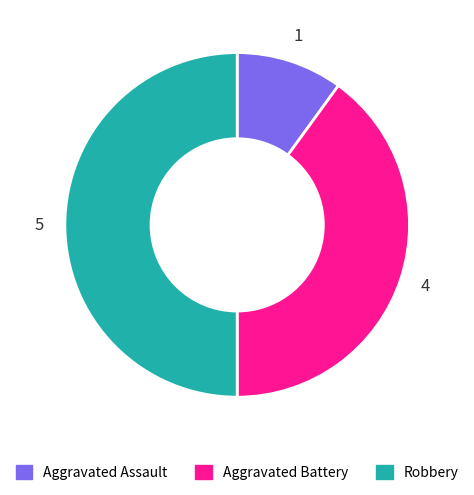

How many slices are in this pie chart?

3